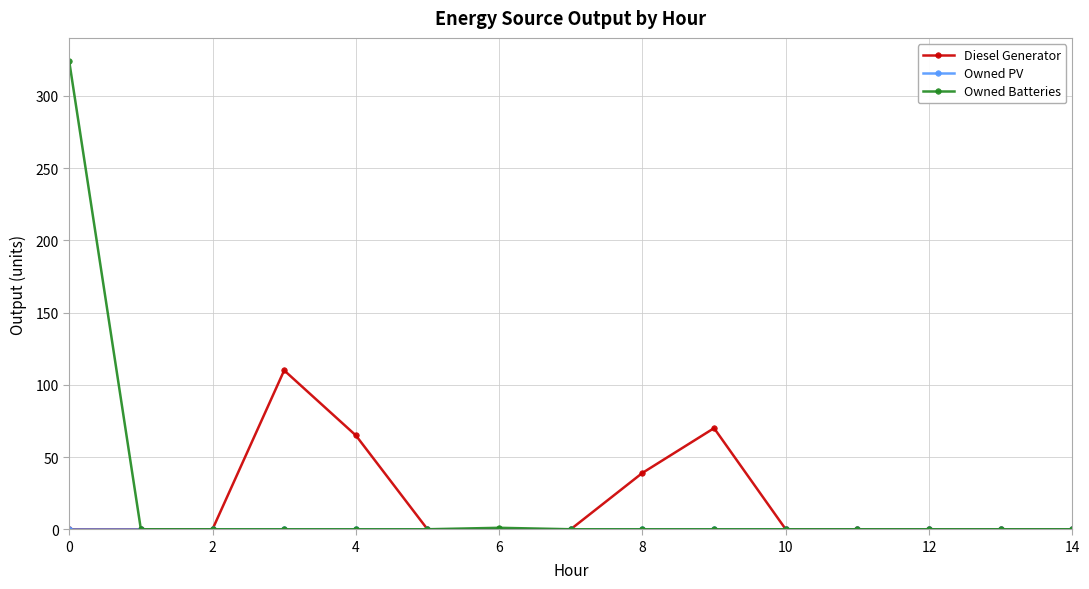

What is the maximum value for Owned Batteries?

324